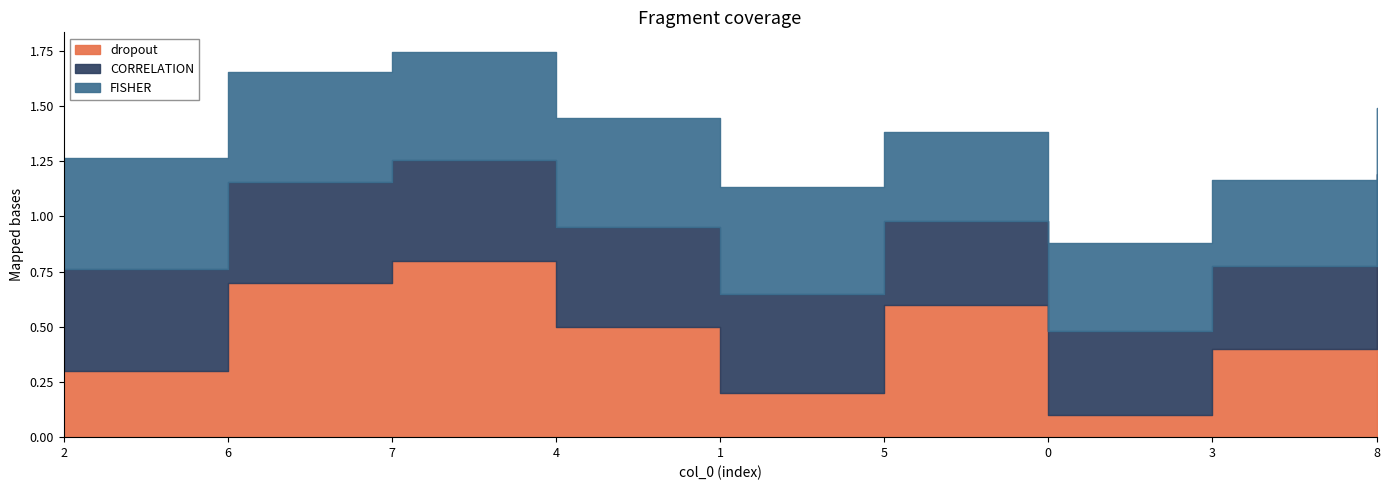

Is the value of FISHER at 7 greater than the value of CORRELATION at 5?

Yes